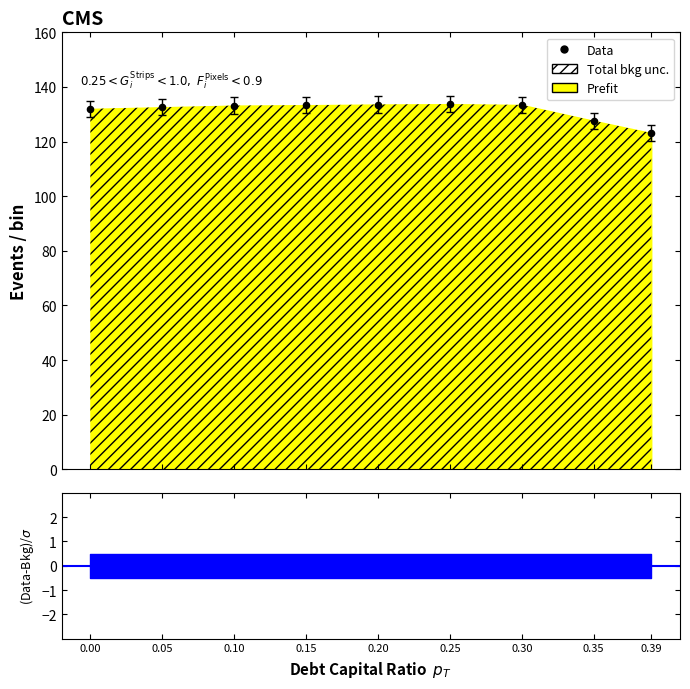

What is the change in value from 0.10 to 0.20?

+0.4